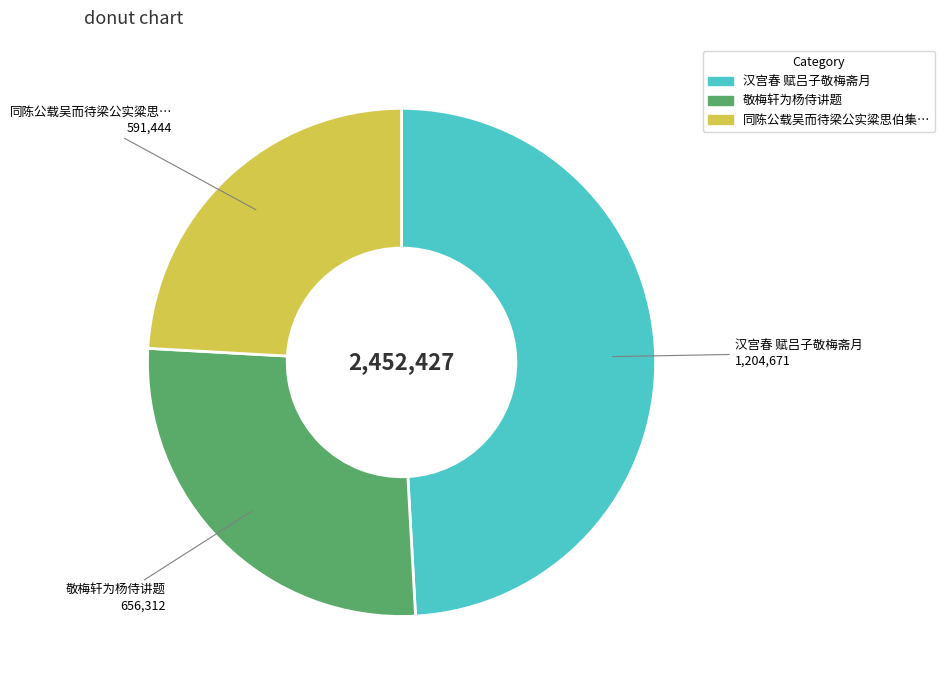

The 敬梅轩为杨侍讲题 slice represents 35% of the pie. True or false?

False